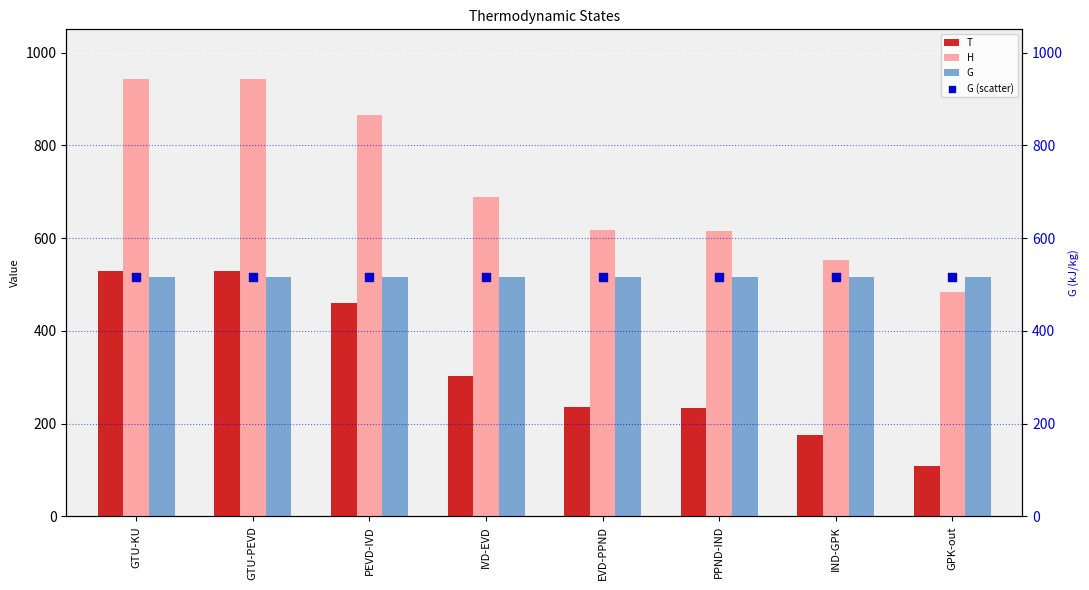

At how many categories does at least one series exceed 241?

8